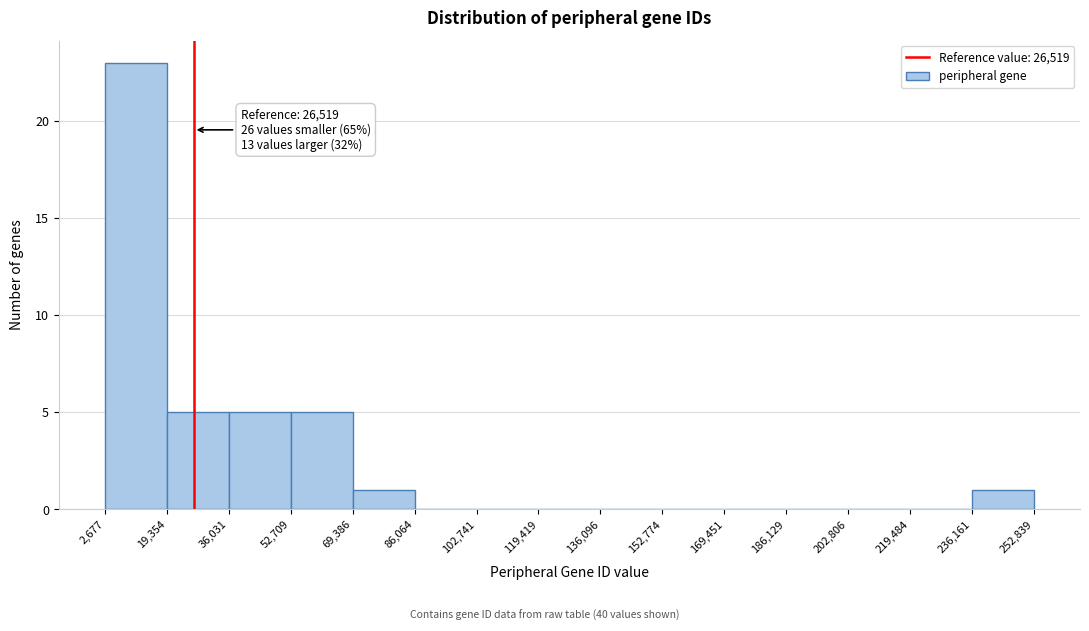

Over which range of the x-axis is the bar tallest?

2,677 to 19,354